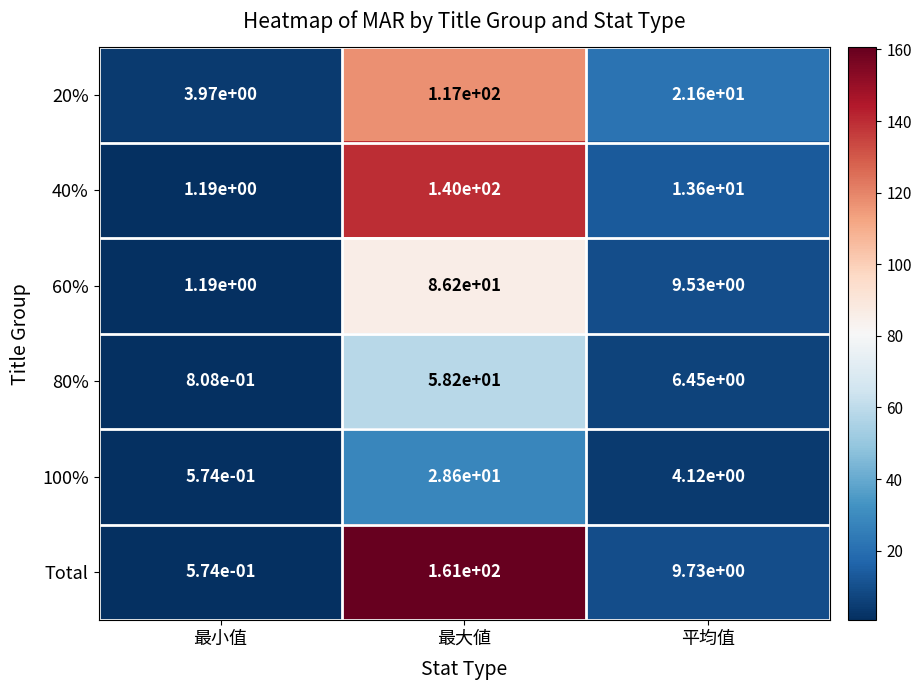

The 40% series shows 140.0 at 最大値. True or false?

True